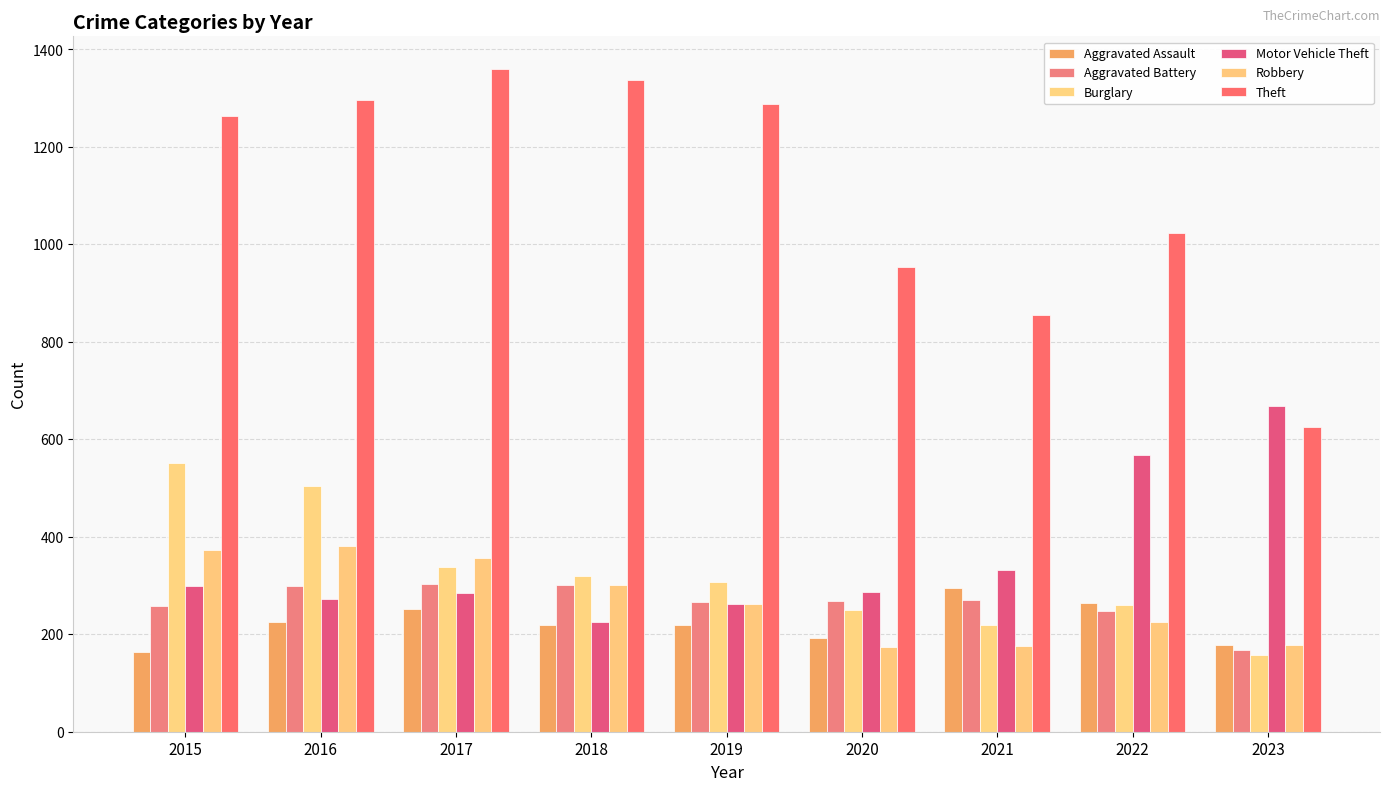

Reading left to right, transcribe all the data shown in this chart.

Aggravated Assault: 164	225	251	220	220	192	295	264	177
Aggravated Battery: 259	298	303	302	267	269	270	248	168
Burglary: 552	505	339	319	308	250	220	261	158
Motor Vehicle Theft: 299	272	285	225	262	287	332	567	669
Robbery: 372	381	356	302	263	174	175	226	178
Theft: 1263	1297	1359	1337	1288	954	856	1023	626